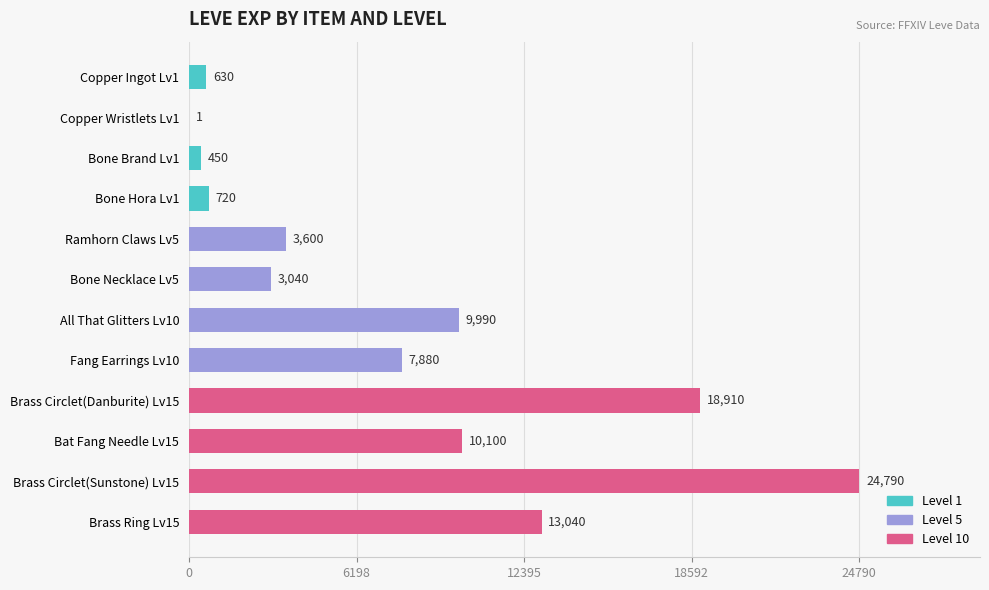

What is the sum of the values at Brass Circlet(Sunstone) Lv15 and Fang Earrings Lv10?

32670